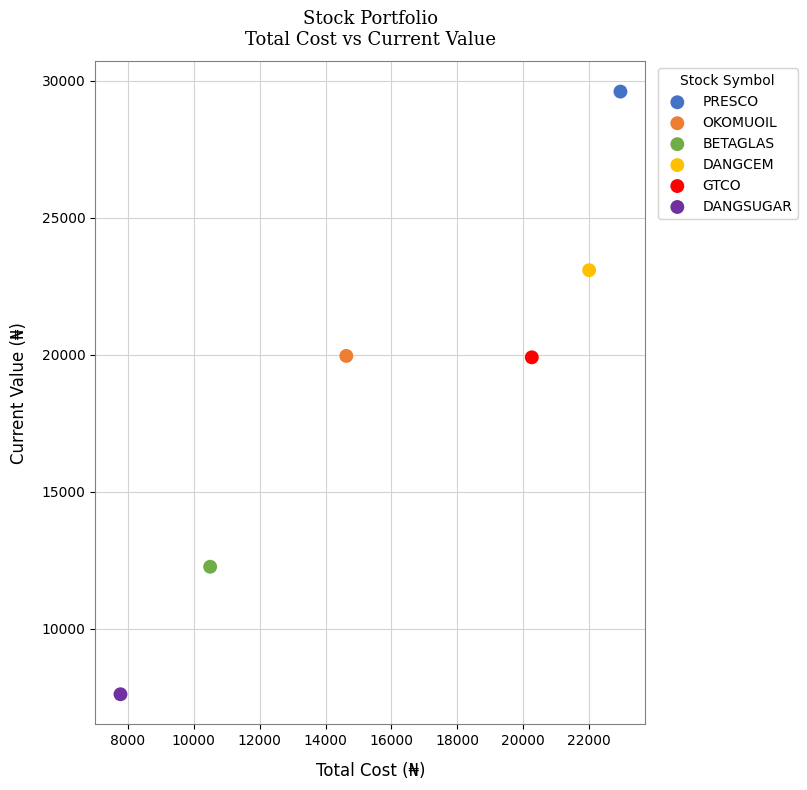

What are all the series names shown in the legend?

PRESCO, OKOMUOIL, BETAGLAS, DANGCEM, GTCO, DANGSUGAR